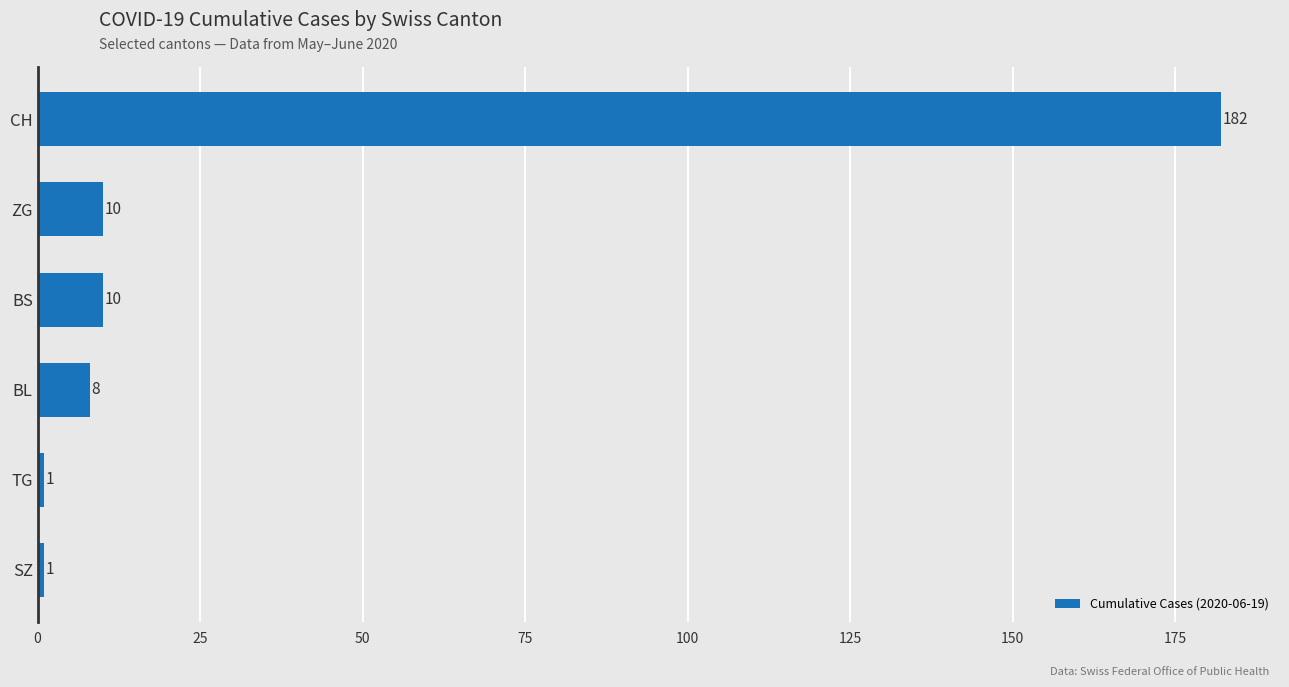

How many categories are shown in the chart?

6